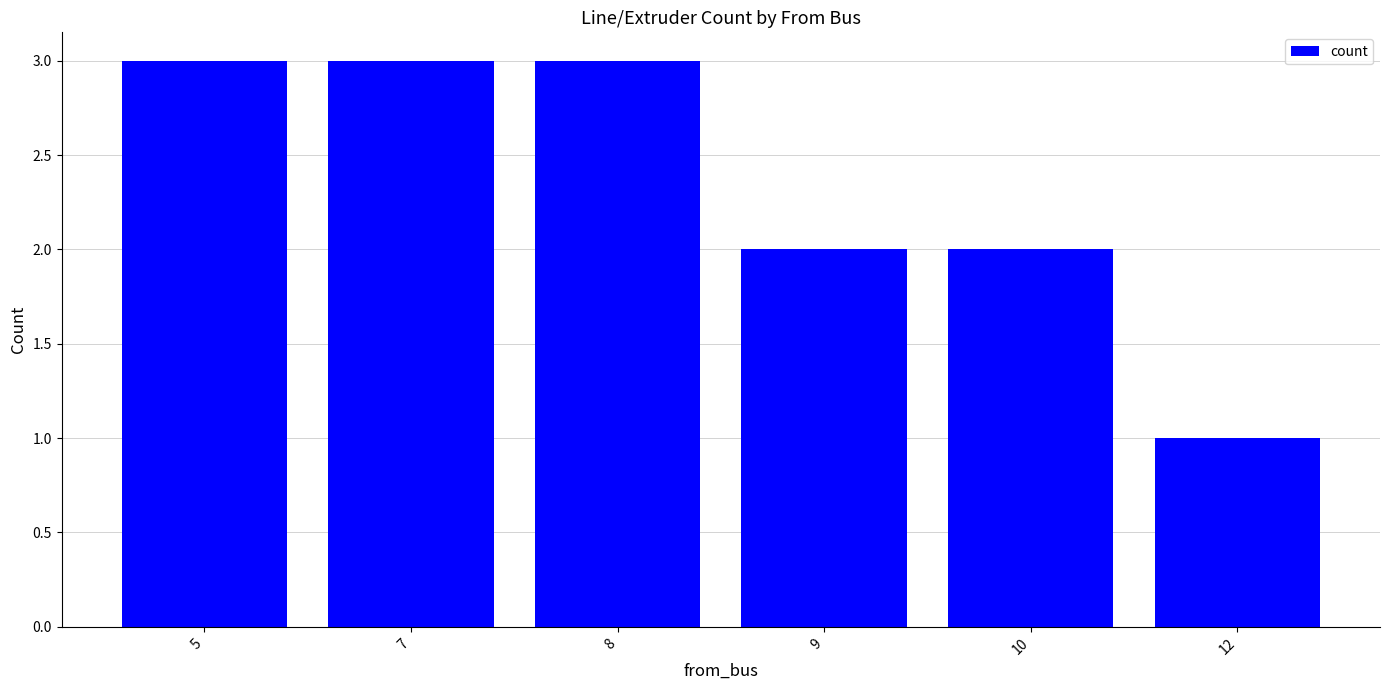

Does the chart contain stacked bars?

No